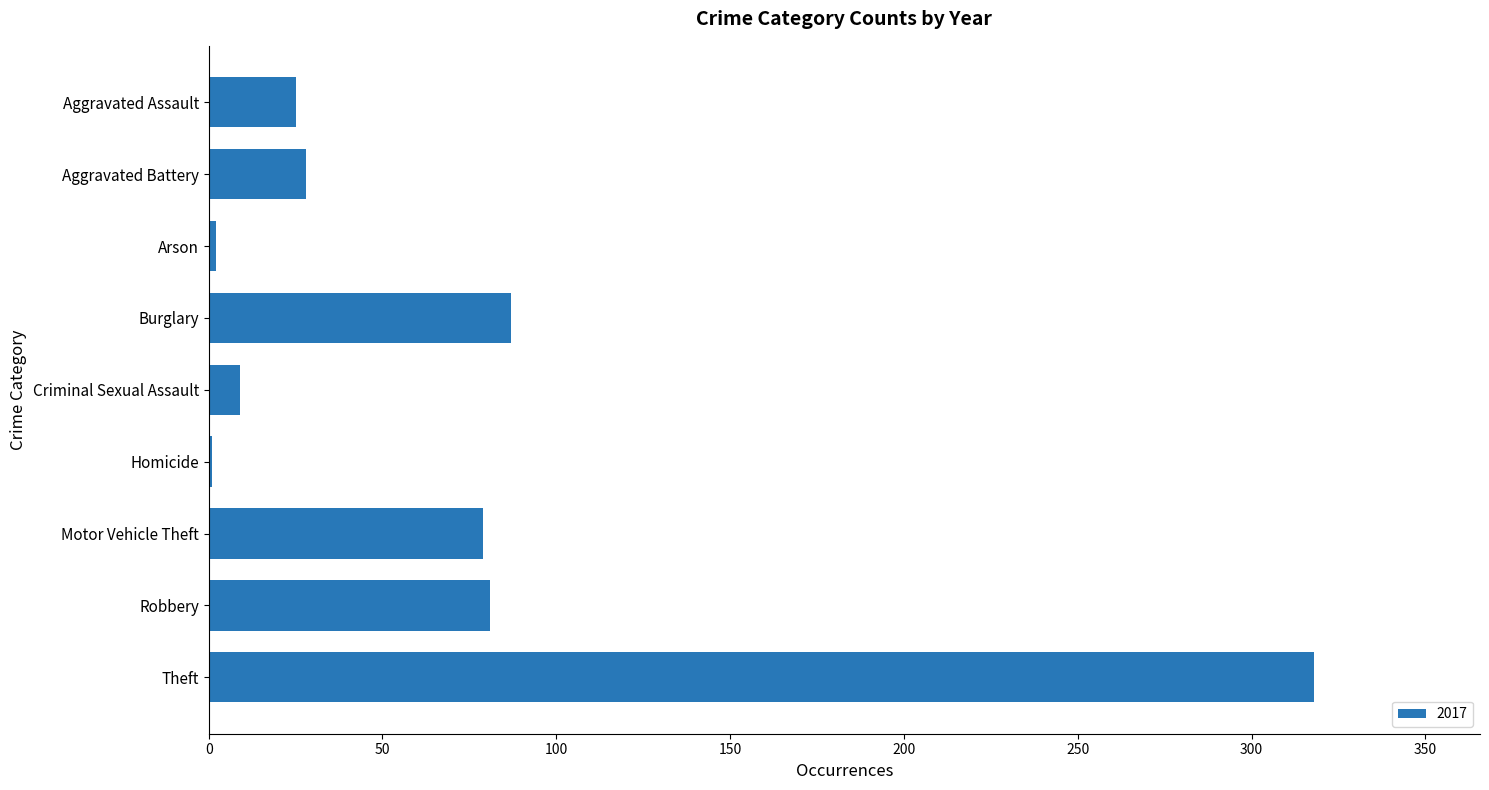

What is the greatest value displayed?

318